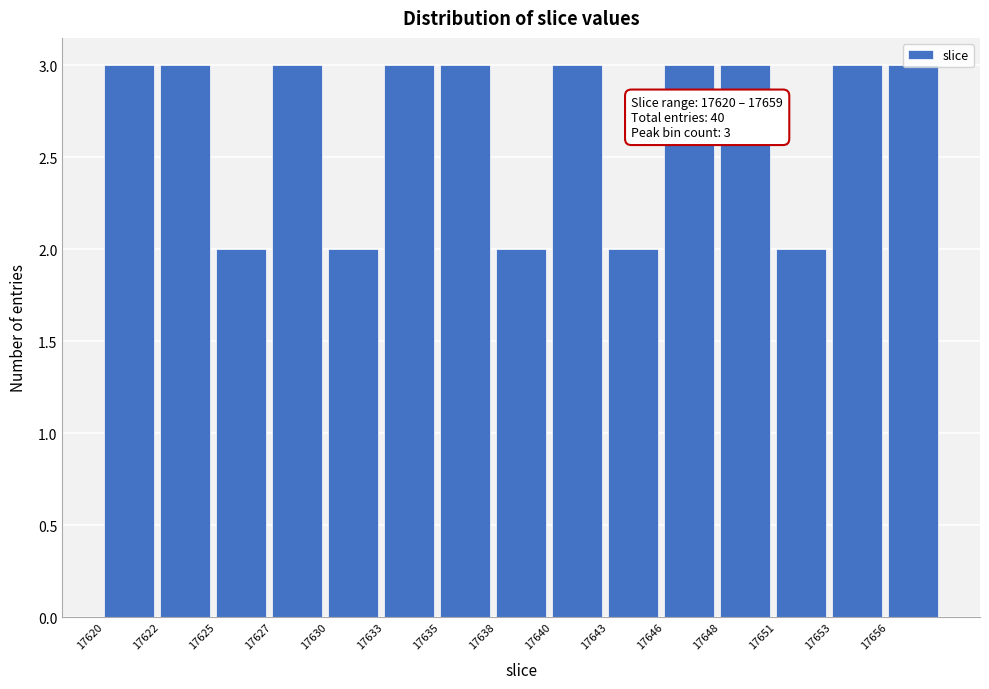

What is the sum of all values?

40